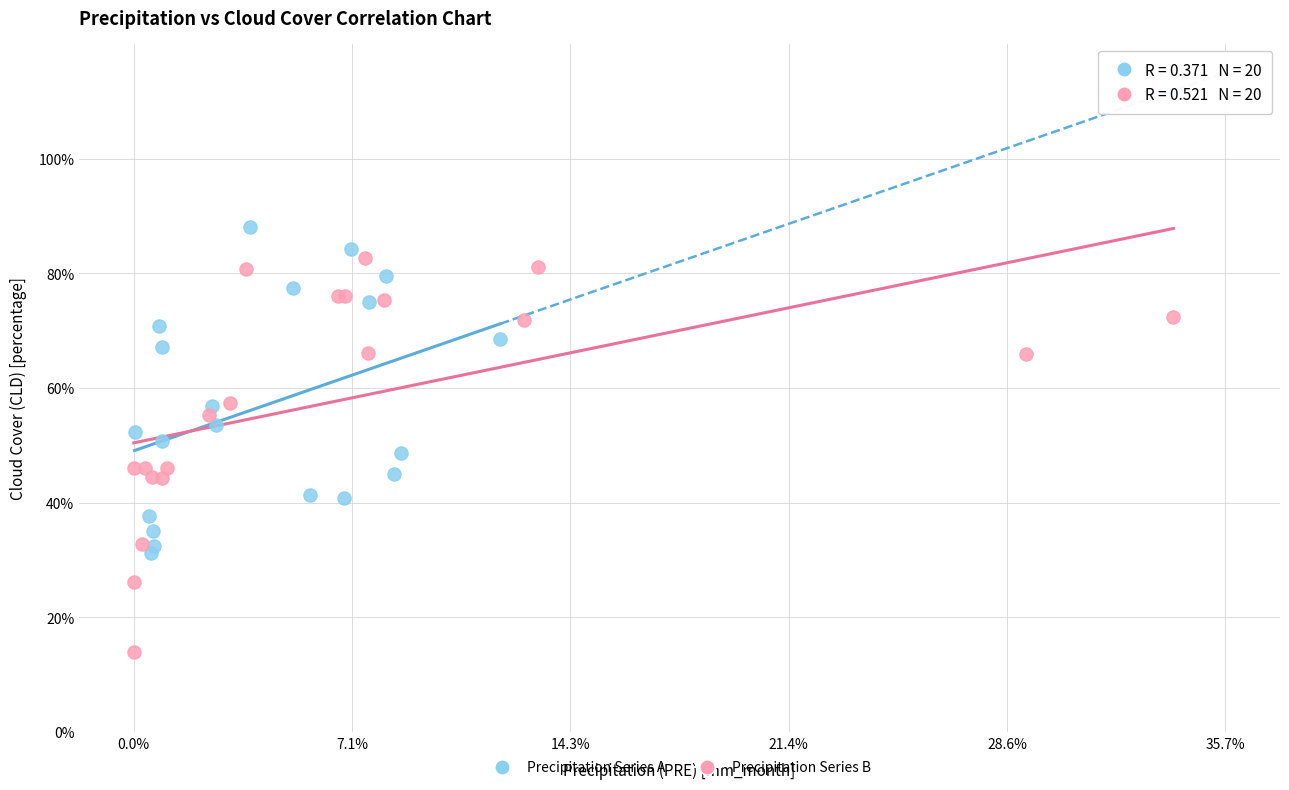

Which series contains the highest Y value?

Precipitation Series A